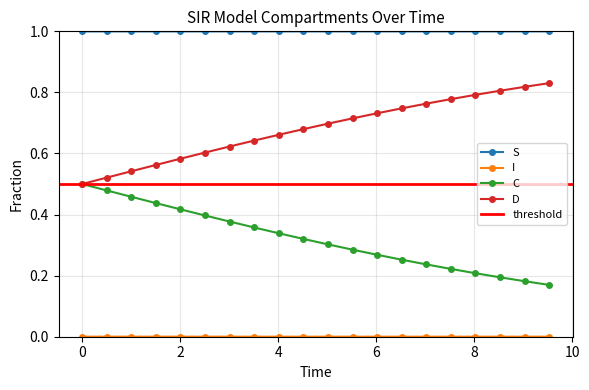

True or false: C and S intersect in this chart.

False